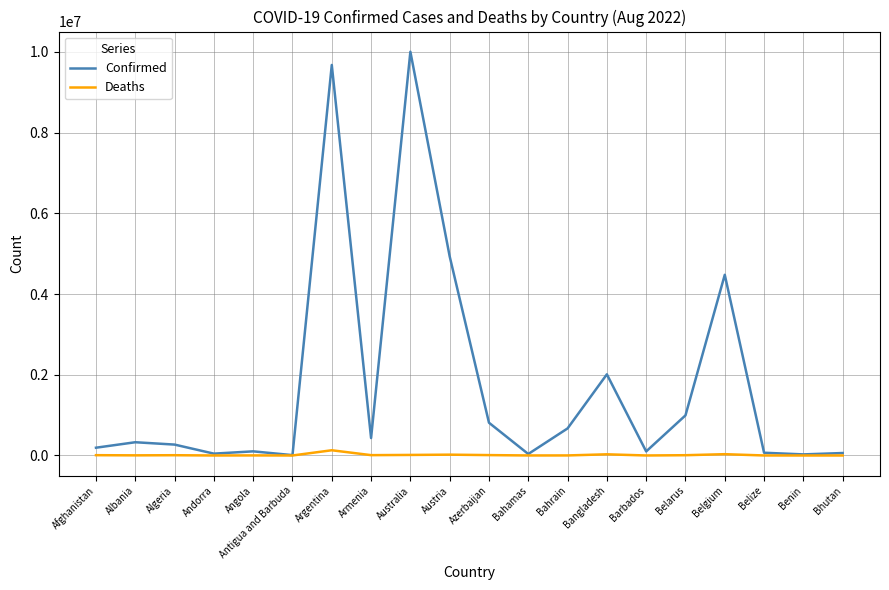

List the series in order of their peak value, lowest first.

Deaths, Confirmed